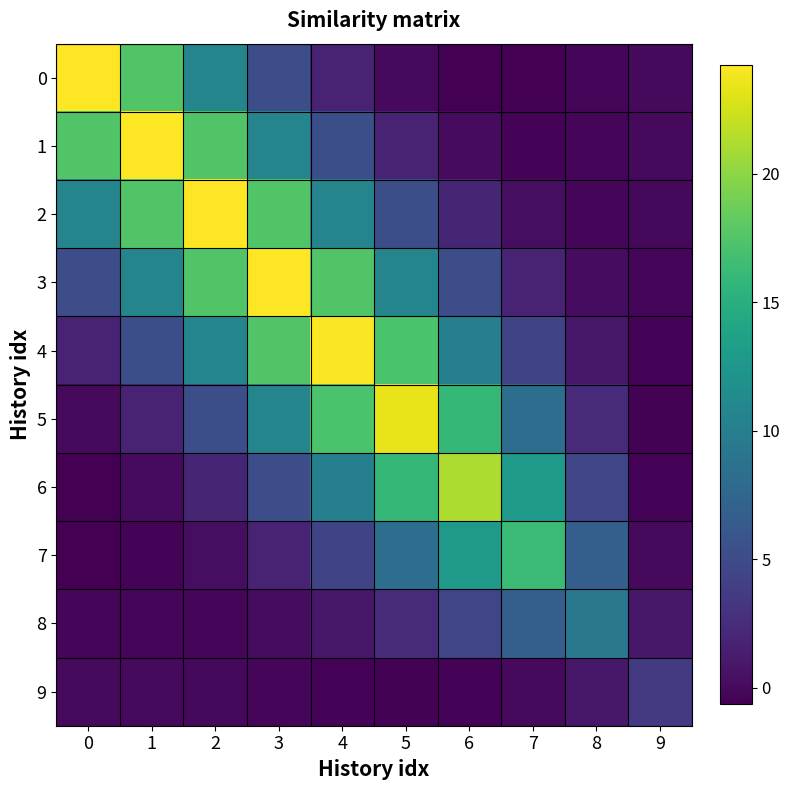

Reading left to right, extract all data points from this chart.

0: 0=24.2	1=17.5	2=10.7	3=5.3	4=1.8	5=-0.0	6=-0.7	7=-0.6	8=-0.3	9=-0.0
1: 0=17.5	1=24.2	2=17.5	3=10.7	4=5.3	5=1.8	6=0.1	7=-0.4	8=-0.3	9=-0.0
2: 0=10.7	1=17.5	2=24.2	3=17.5	4=10.7	5=5.3	6=1.9	7=0.3	8=-0.2	9=-0.1
3: 0=5.3	1=10.7	2=17.5	3=24.2	4=17.5	5=10.6	6=5.2	7=1.8	8=0.1	9=-0.2
4: 0=1.8	1=5.3	2=10.7	3=17.5	4=24.1	5=17.2	6=10.1	7=4.5	8=1.0	9=-0.4
5: 0=-0.0	1=1.8	2=5.3	3=10.6	4=17.2	5=23.4	6=15.9	7=8.4	8=2.4	9=-0.5
6: 0=-0.7	1=0.1	2=1.9	3=5.2	4=10.1	5=15.9	6=21.2	7=12.7	8=4.5	9=-0.4
7: 0=-0.6	1=-0.4	2=0.3	3=1.8	4=4.5	5=8.4	6=12.7	7=16.3	8=6.9	9=-0.0
8: 0=-0.3	1=-0.3	2=-0.2	3=0.1	4=1.0	5=2.4	6=4.5	7=6.9	8=9.2	9=1.0
9: 0=-0.0	1=-0.0	2=-0.1	3=-0.2	4=-0.4	5=-0.5	6=-0.4	7=-0.0	8=1.0	9=3.6